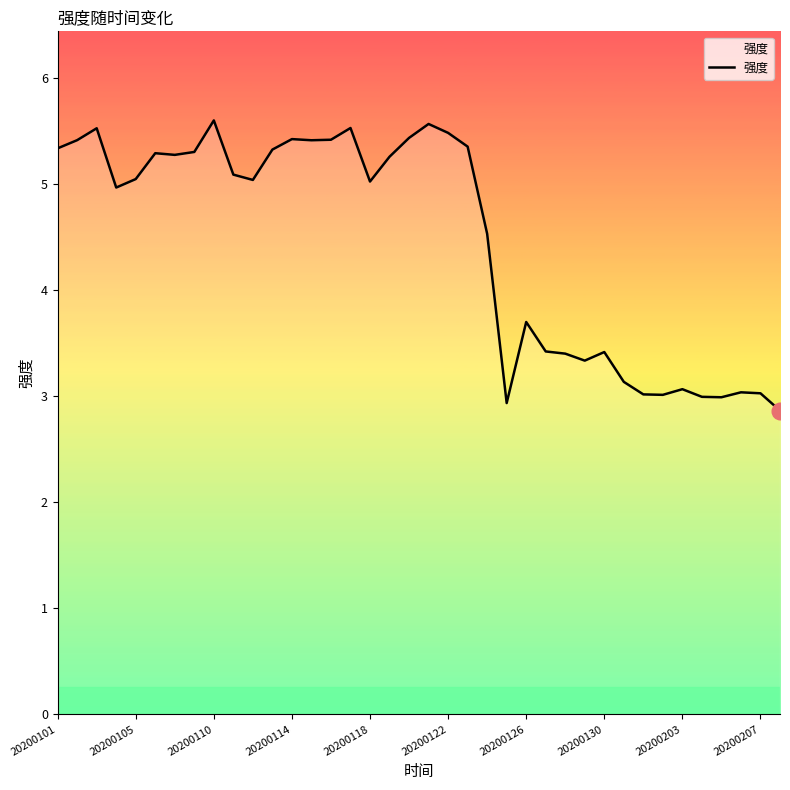

What is the maximum value shown in the chart?

5.6